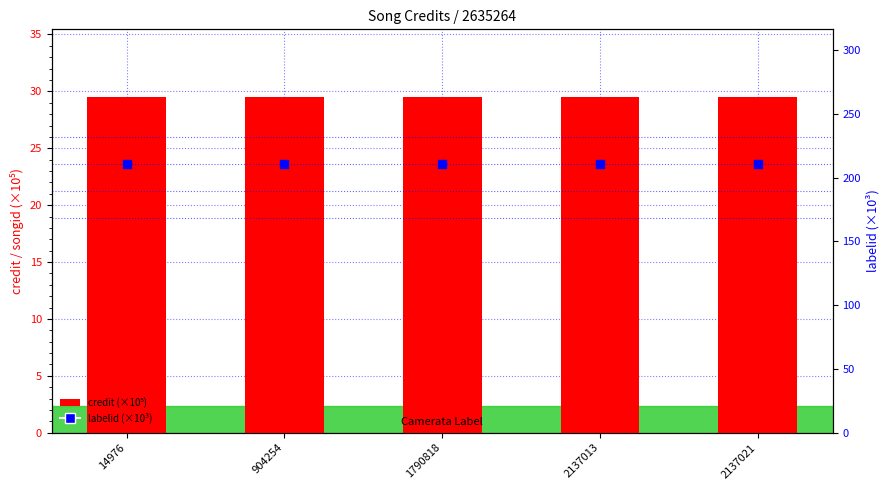

What is the total value across all series at 2137021?

240.4